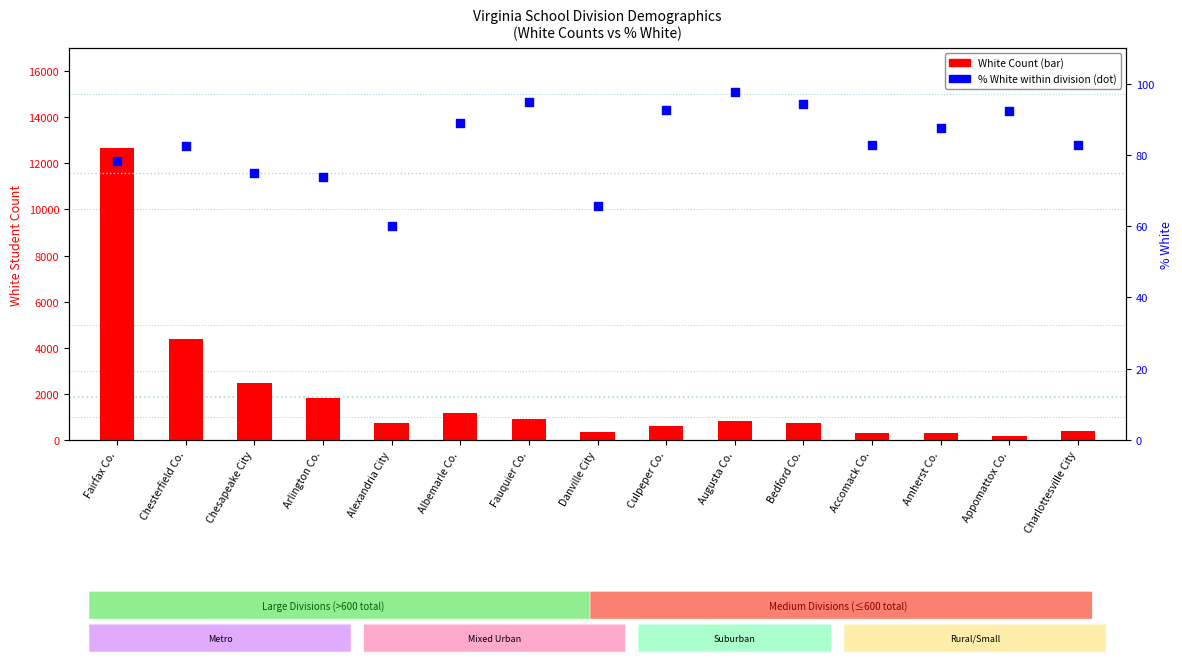

Is the value of % White within division at Bedford Co. greater than the value of White Count at Amherst Co.?

No